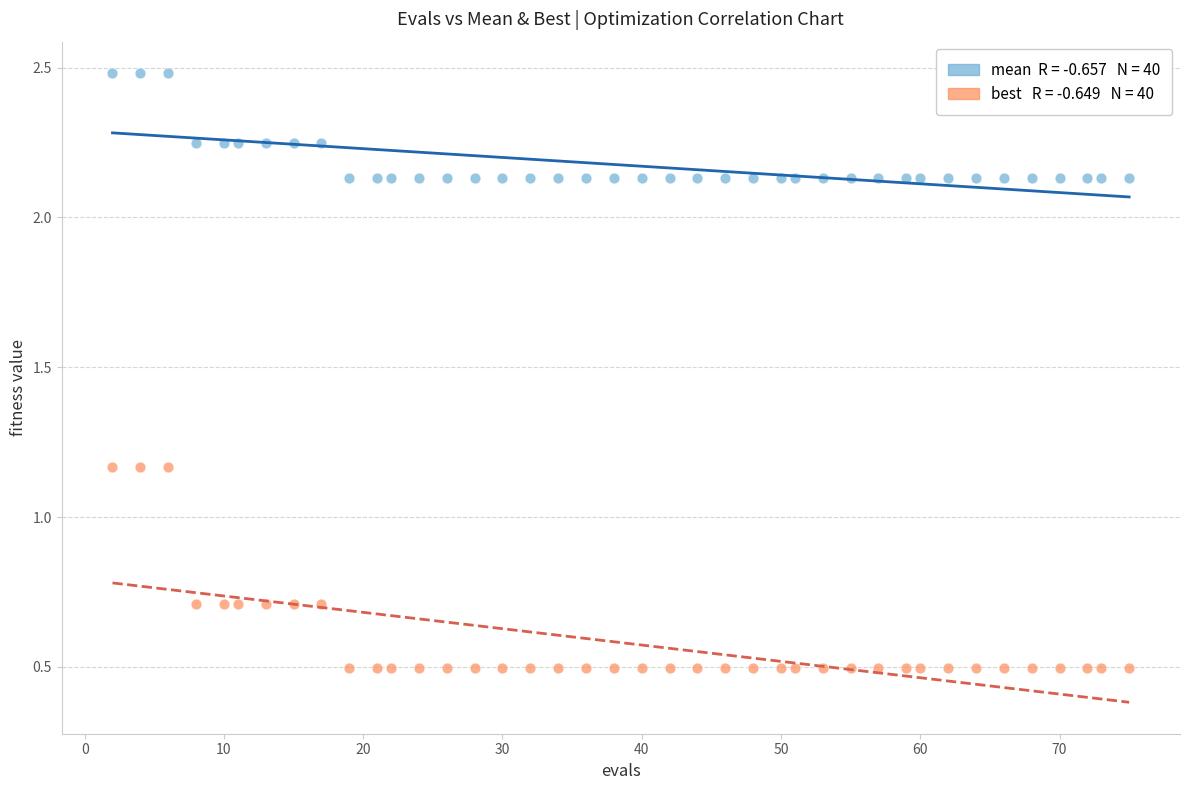

Across all data points, what is the range of X values (max minus min)?

73.0